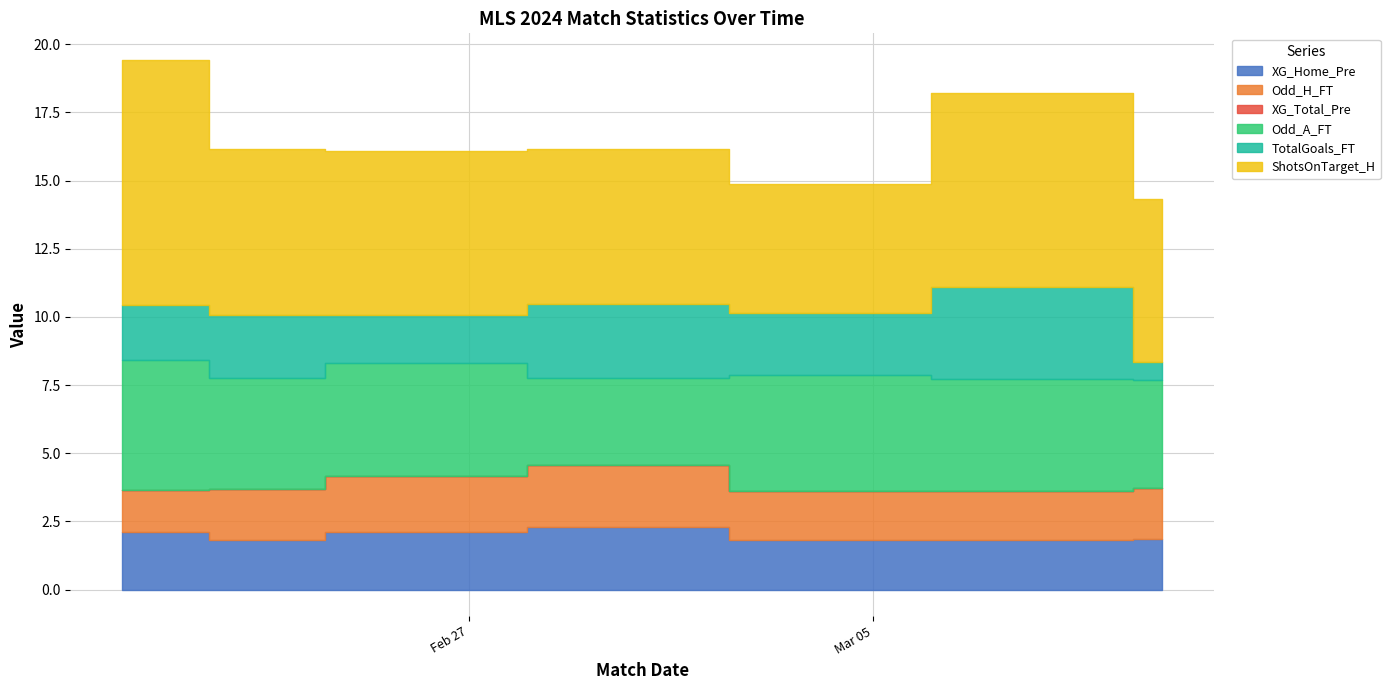

True or false: ShotsOnTarget_H has a value of 1.2 at 26.

False